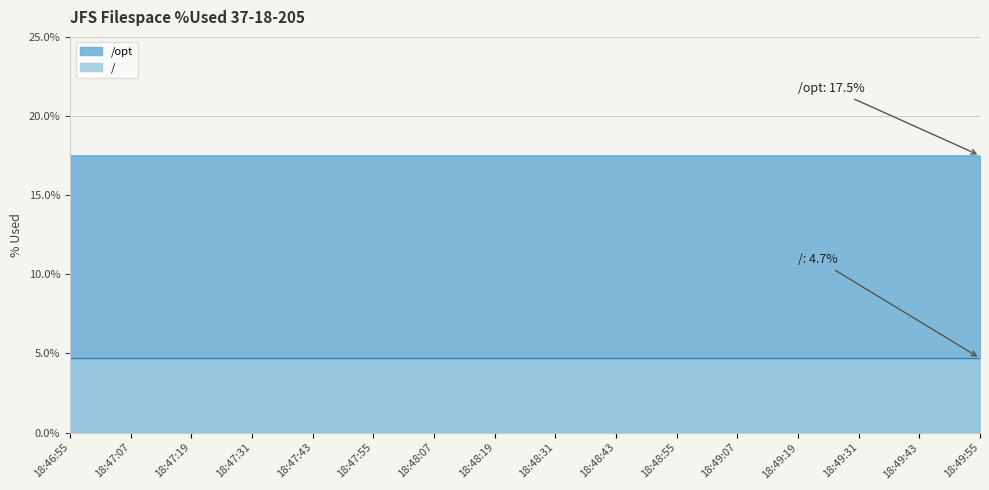

True or false: / and /opt intersect in this chart.

False